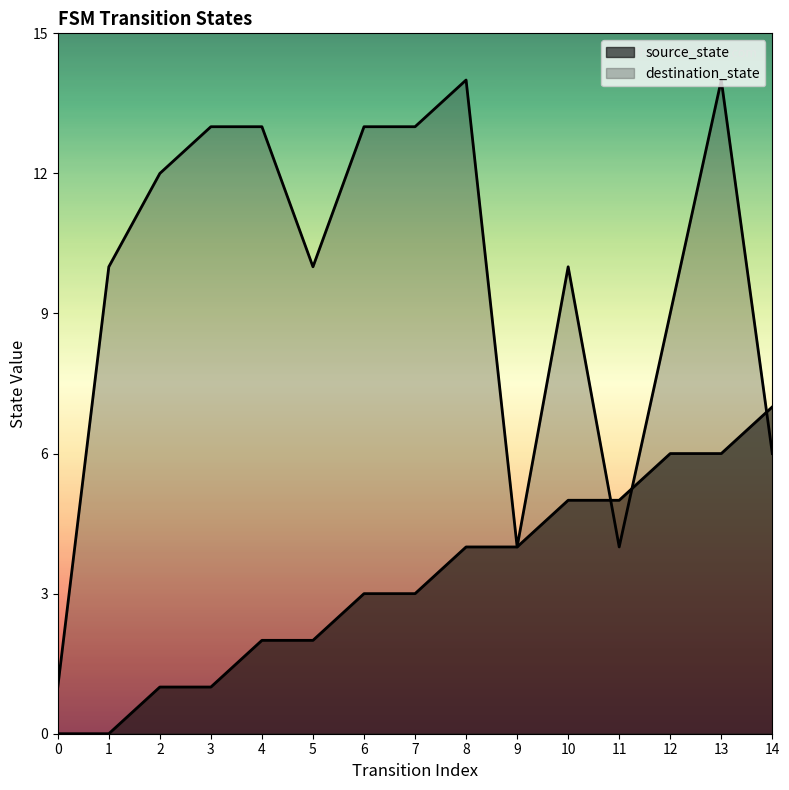

What is the total value across all series at 6?

16